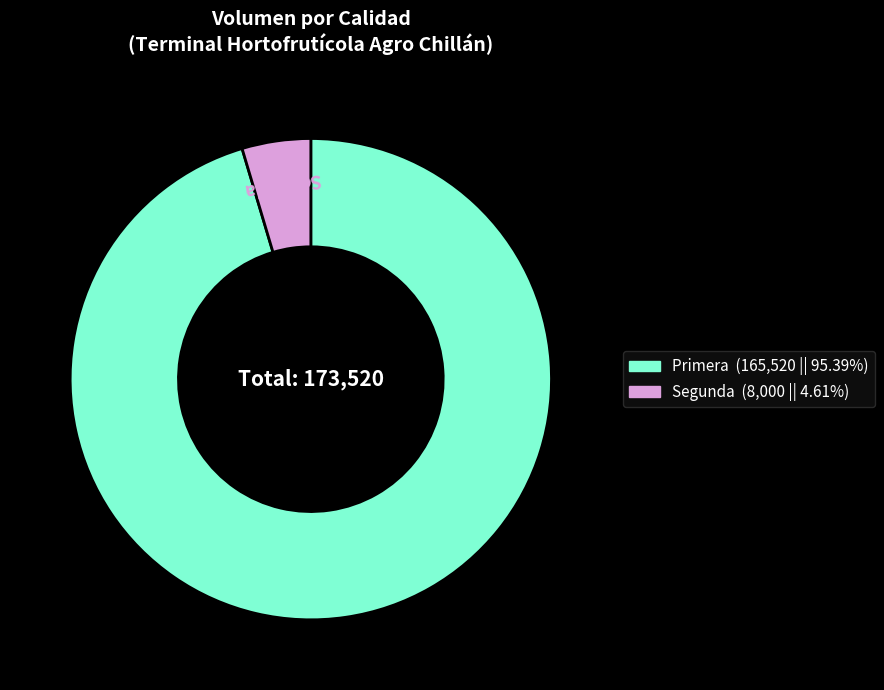

Does any single category account for the majority?

Yes